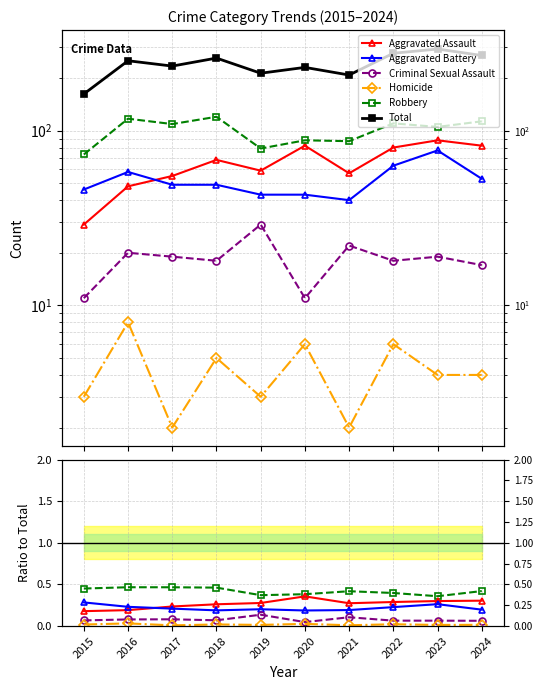

Which label corresponds to the largest value in the chart?

2023